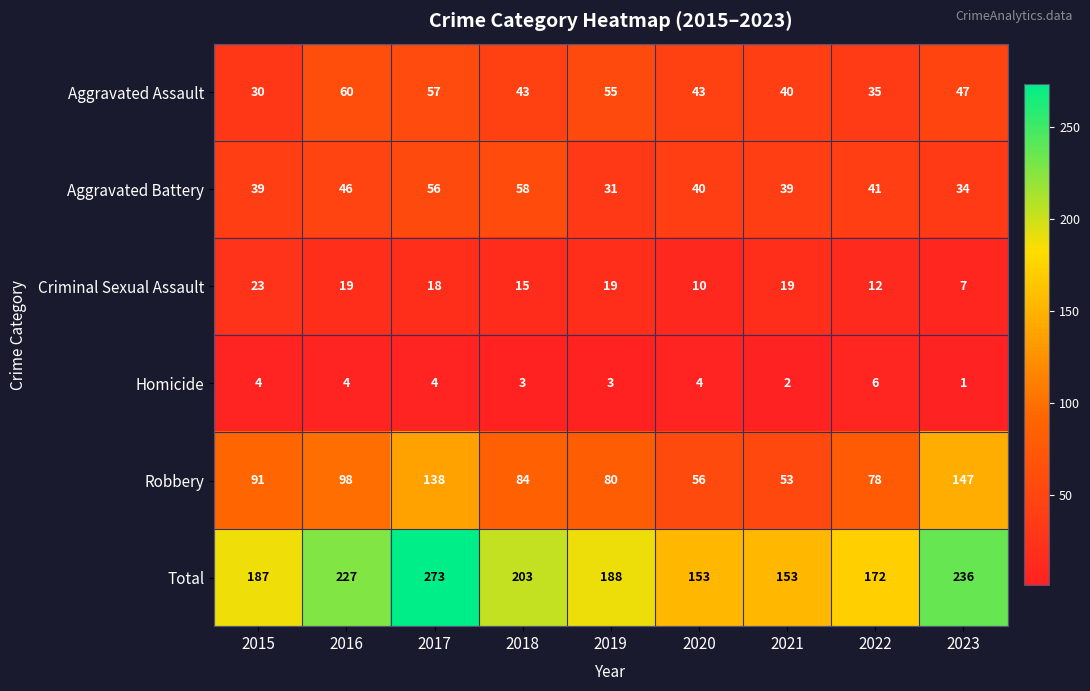

What is the minimum value shown in the chart?

1